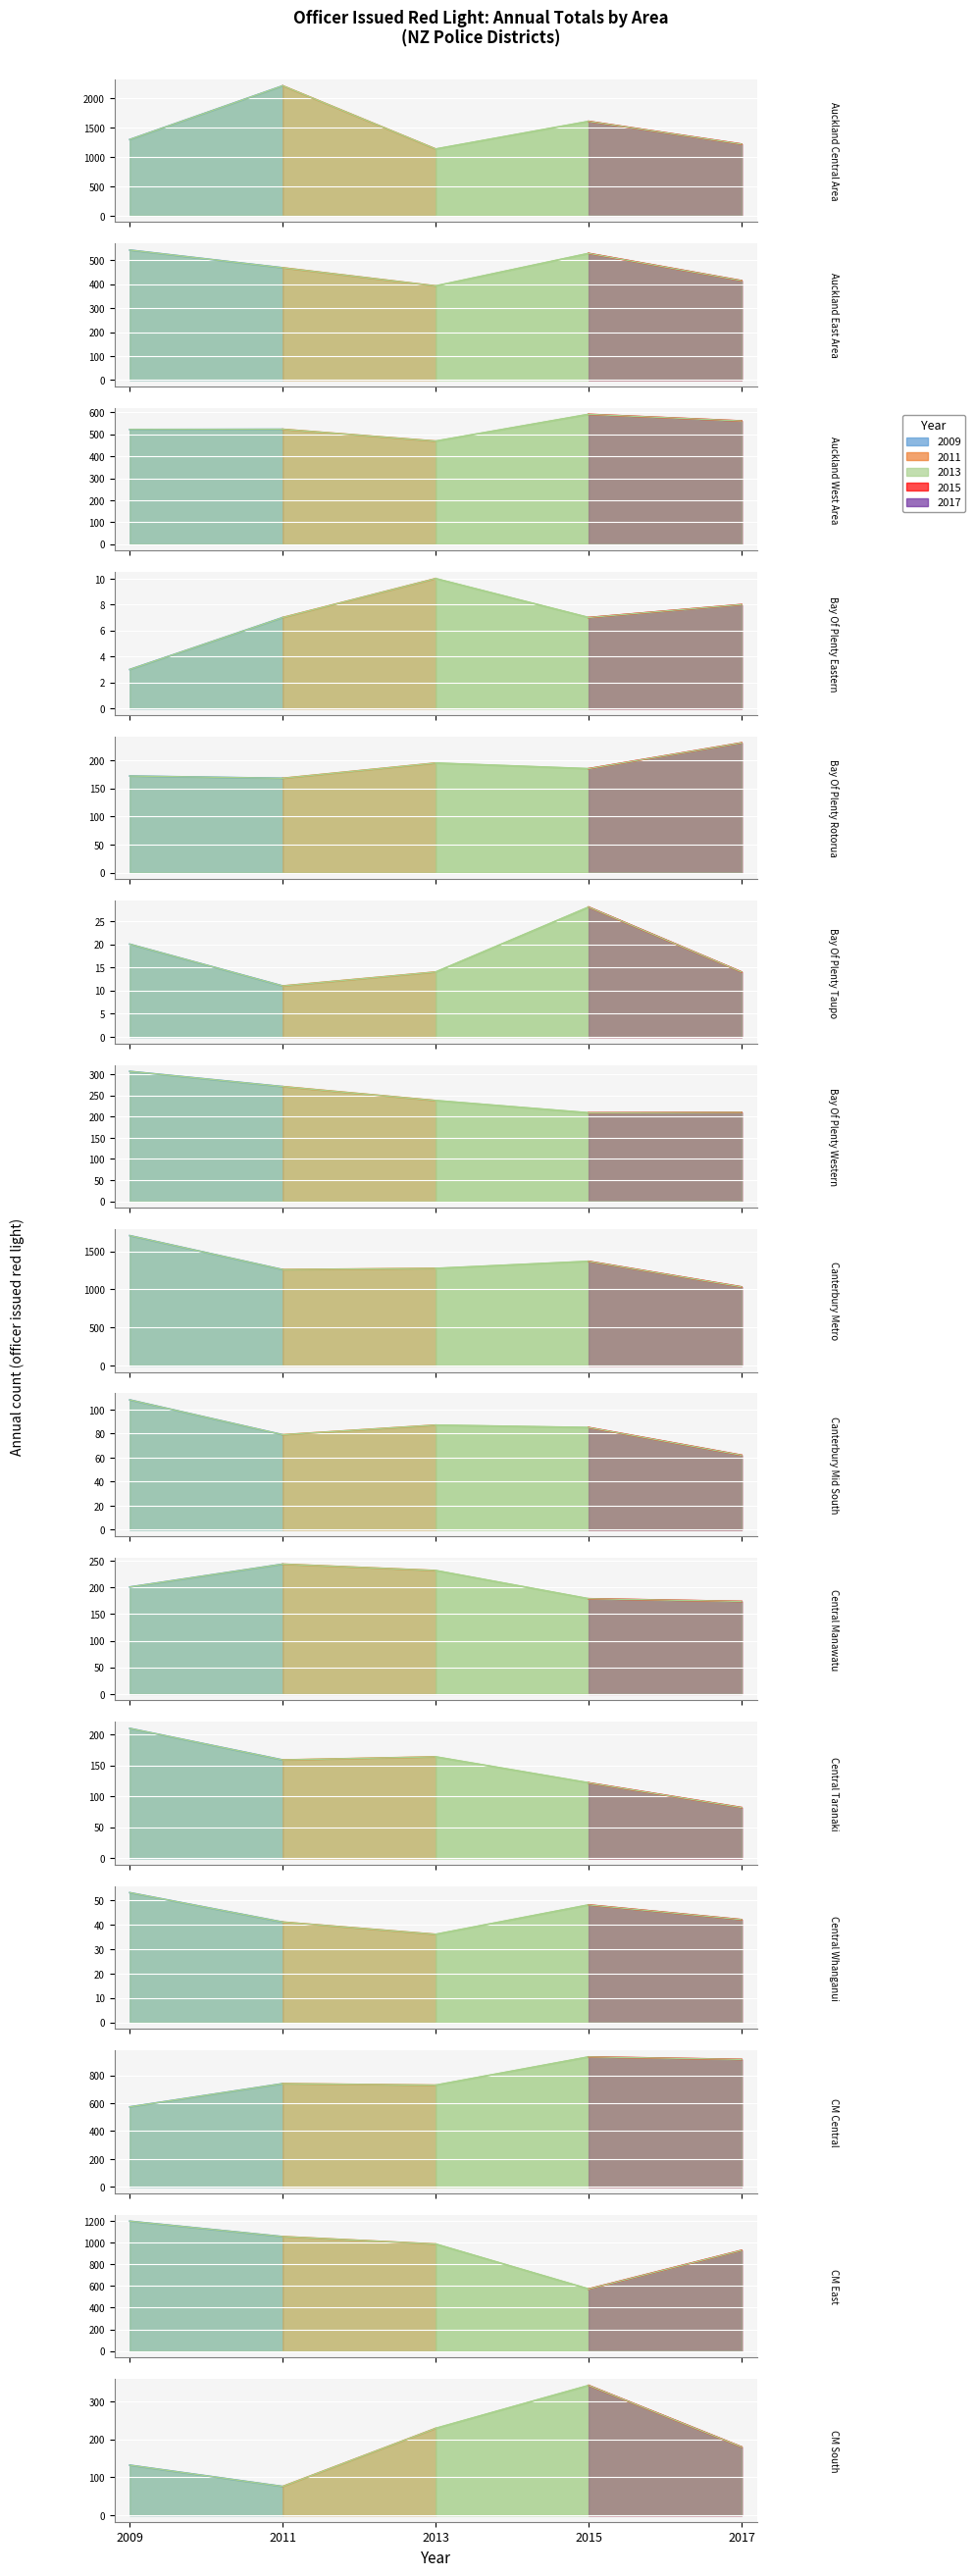

Reading right to left, extract all data points from this chart.

2009: CM South=132	CM East=1197	CM Central=574	Central Whanganui=53	Central Taranaki=210	Central Manawatu=201	Canterbury Mid South=108	Canterbury Metro=1707	Bay Of Plenty Western=307	Bay Of Plenty Taupo=20	Bay Of Plenty Rotorua=172	Bay Of Plenty Eastern=3	Auckland West Area=522	Auckland East Area=543	Auckland Central Area=1299
2011: CM South=76	CM East=1055	CM Central=741	Central Whanganui=41	Central Taranaki=159	Central Manawatu=244	Canterbury Mid South=79	Canterbury Metro=1260	Bay Of Plenty Western=271	Bay Of Plenty Taupo=11	Bay Of Plenty Rotorua=168	Bay Of Plenty Eastern=7	Auckland West Area=523	Auckland East Area=469	Auckland Central Area=2216
2013: CM South=229	CM East=986	CM Central=730	Central Whanganui=36	Central Taranaki=164	Central Manawatu=232	Canterbury Mid South=87	Canterbury Metro=1276	Bay Of Plenty Western=238	Bay Of Plenty Taupo=14	Bay Of Plenty Rotorua=195	Bay Of Plenty Eastern=10	Auckland West Area=469	Auckland East Area=393	Auckland Central Area=1137
2015: CM South=342	CM East=572	CM Central=933	Central Whanganui=48	Central Taranaki=122	Central Manawatu=179	Canterbury Mid South=85	Canterbury Metro=1369	Bay Of Plenty Western=209	Bay Of Plenty Taupo=28	Bay Of Plenty Rotorua=185	Bay Of Plenty Eastern=7	Auckland West Area=591	Auckland East Area=529	Auckland Central Area=1609
2017: CM South=180	CM East=928	CM Central=915	Central Whanganui=42	Central Taranaki=82	Central Manawatu=174	Canterbury Mid South=62	Canterbury Metro=1033	Bay Of Plenty Western=210	Bay Of Plenty Taupo=14	Bay Of Plenty Rotorua=231	Bay Of Plenty Eastern=8	Auckland West Area=561	Auckland East Area=415	Auckland Central Area=1221